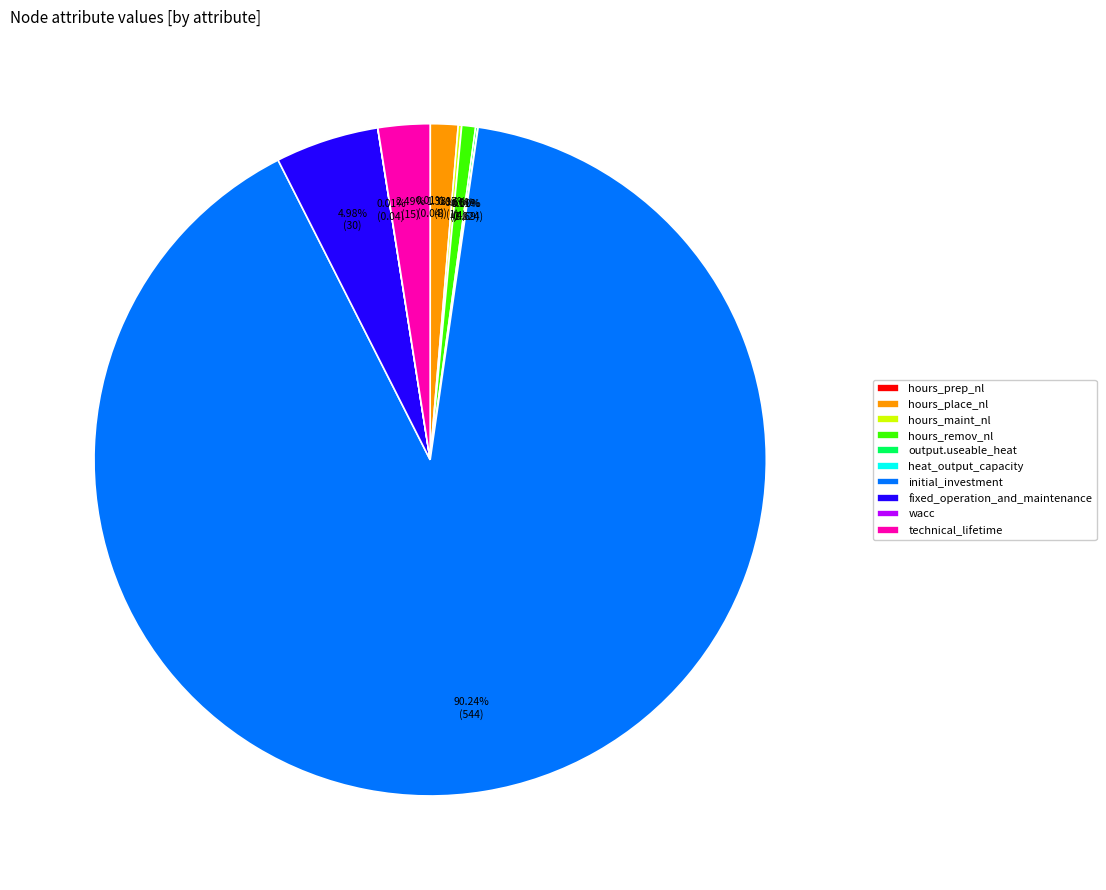

Which category has the biggest portion of the pie?

initial_investment